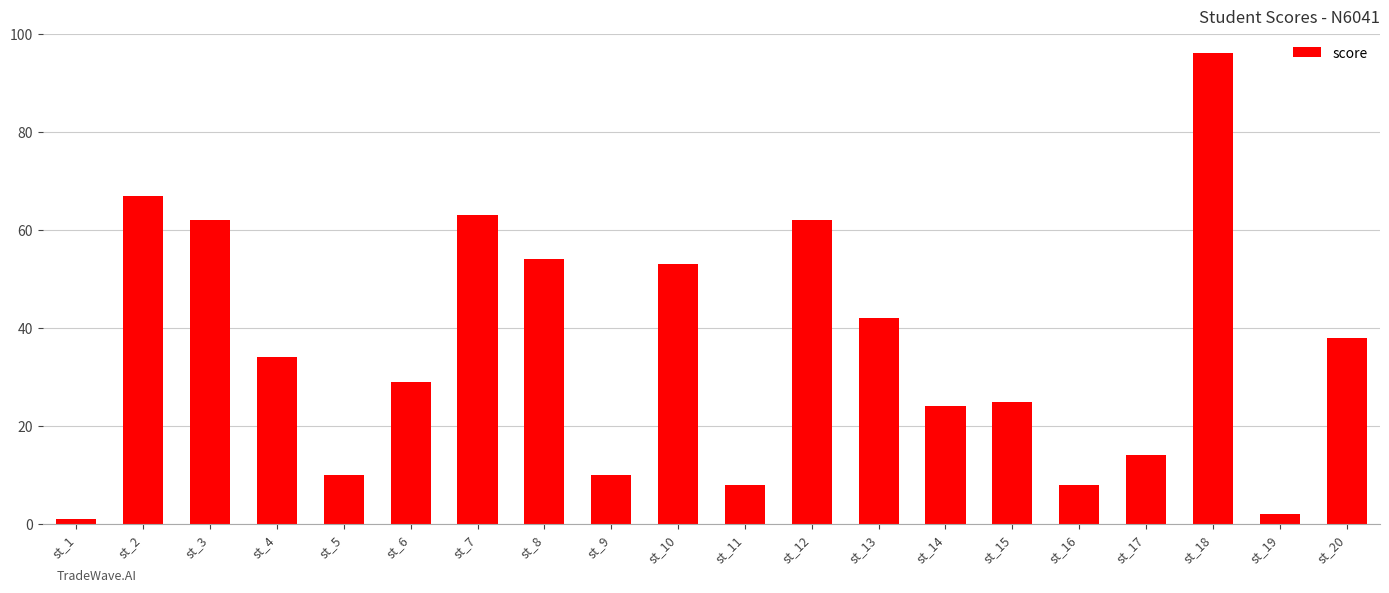

What is the approximate value at st_1?

1